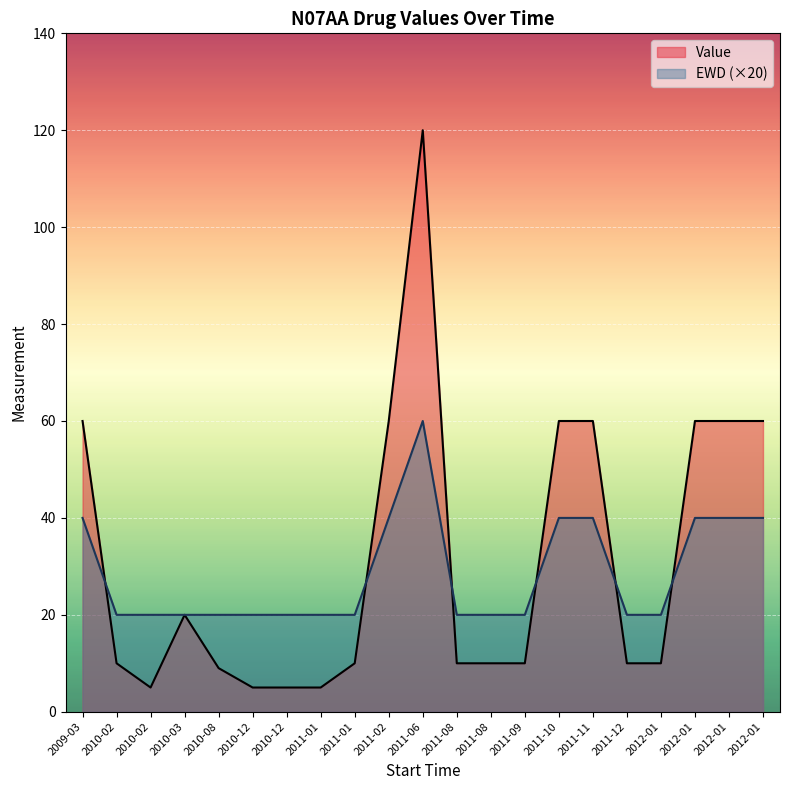

How many data points in Value are less than 10?

5